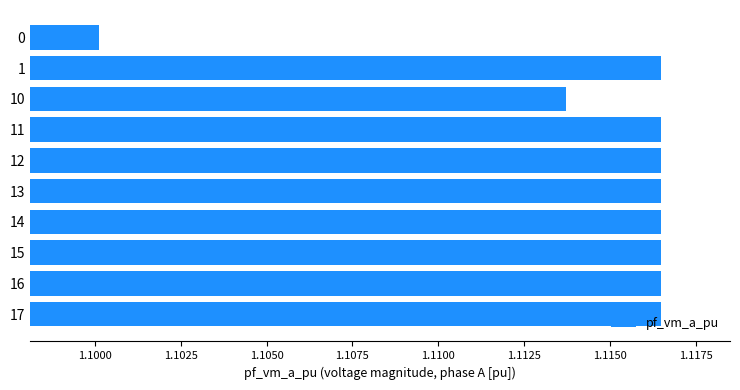

Approximately how many times larger is the value at 1 compared to 15?

1.0